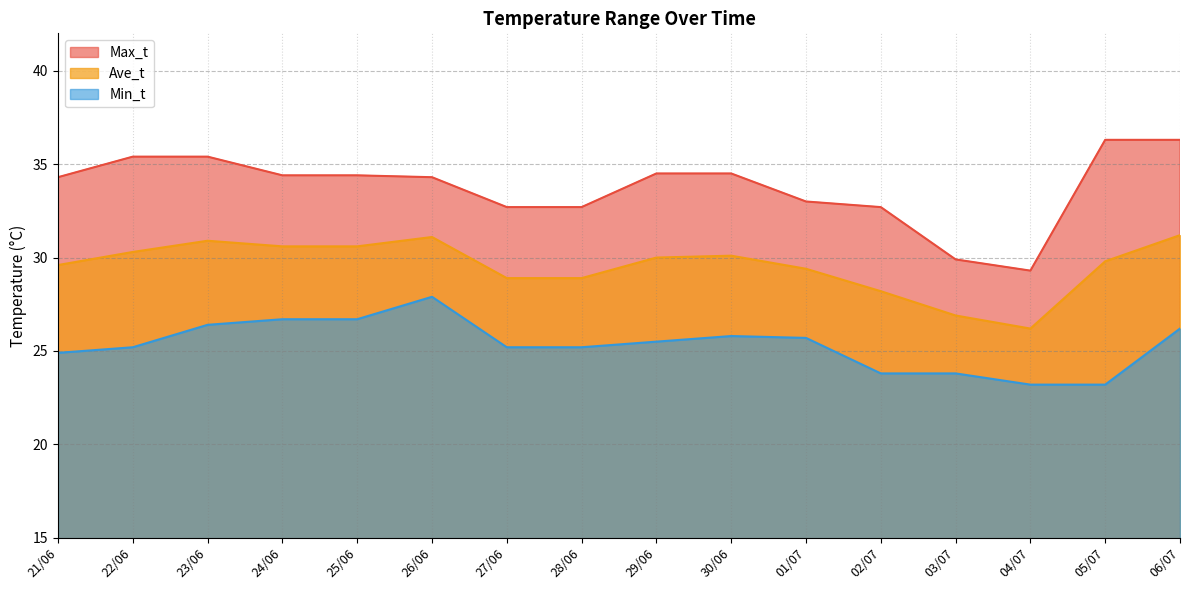

At which category is the sum across all series the highest?

06/07